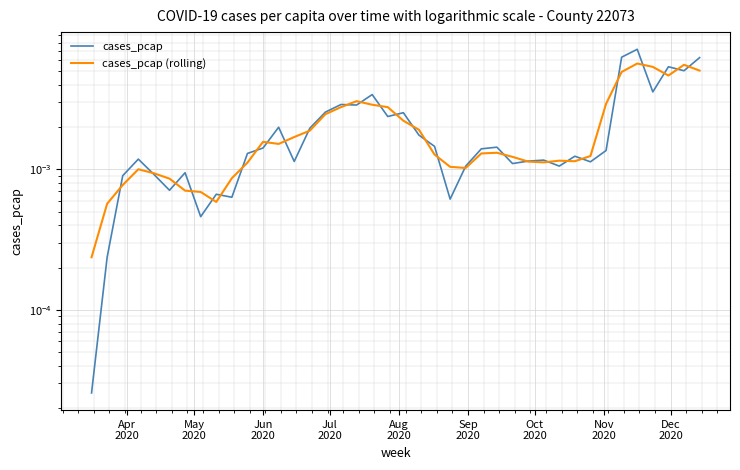

In cases_pcap (rolling), how many points are higher than both neighbors (excluding endpoints)?

7